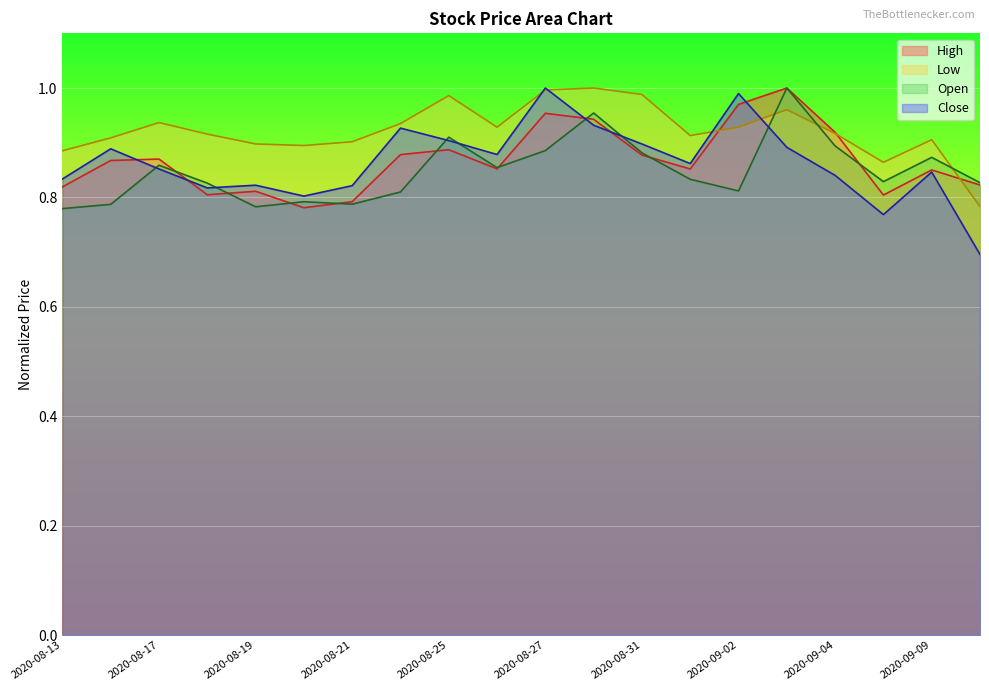

Where is Low nearest to the value 0?

2020-09-10